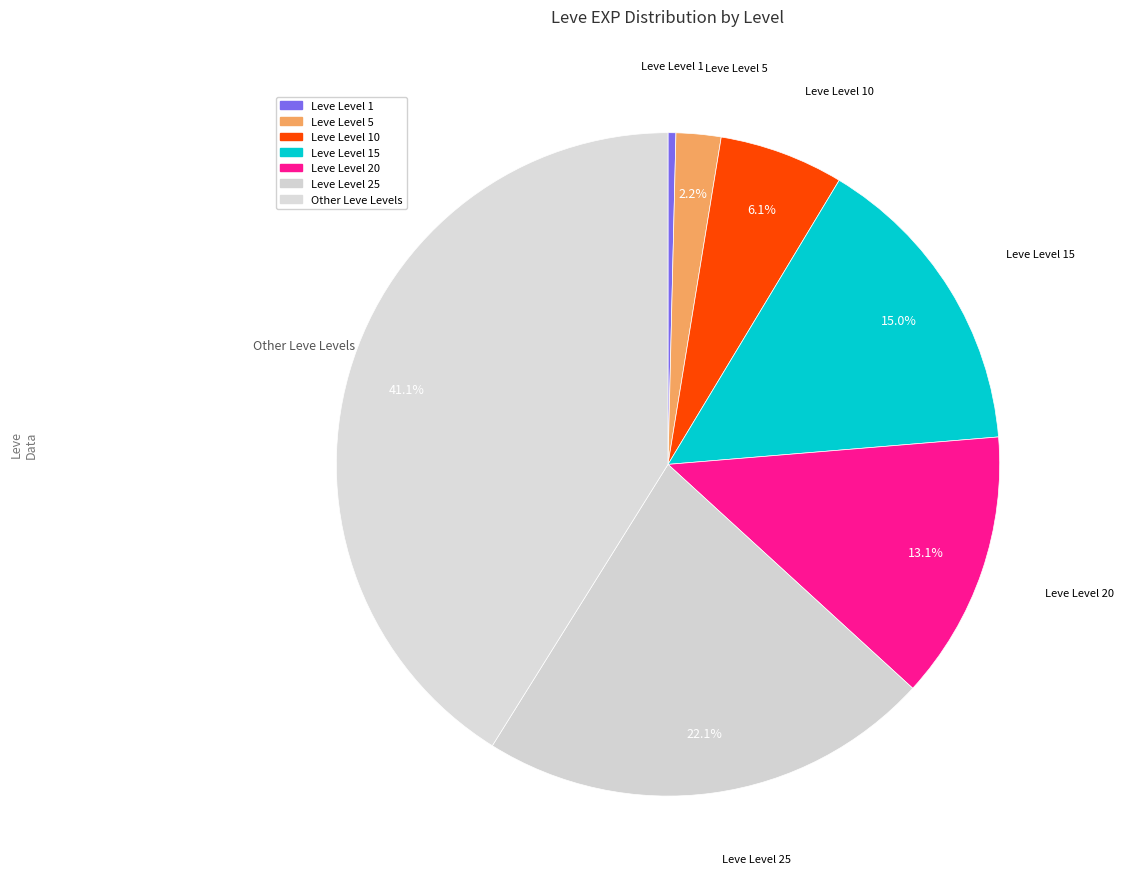

What is the smallest slice in the pie chart?

Leve Level 1